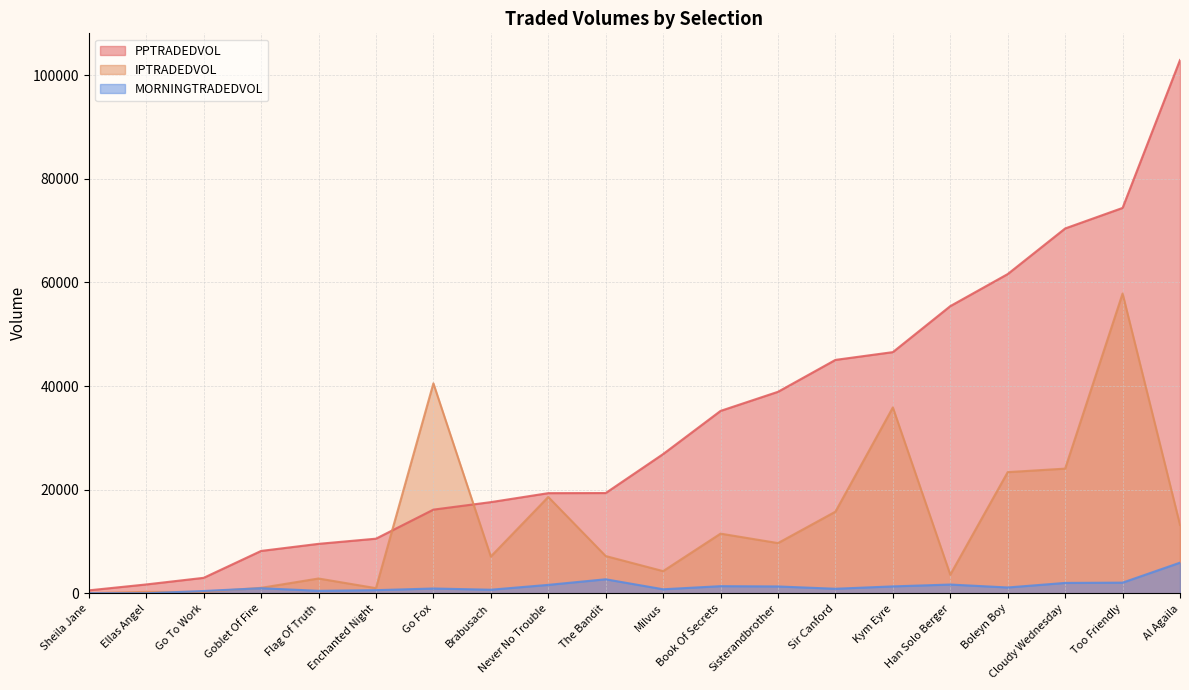

What is the average value of the PPTRADEDVOL series?

33179.9